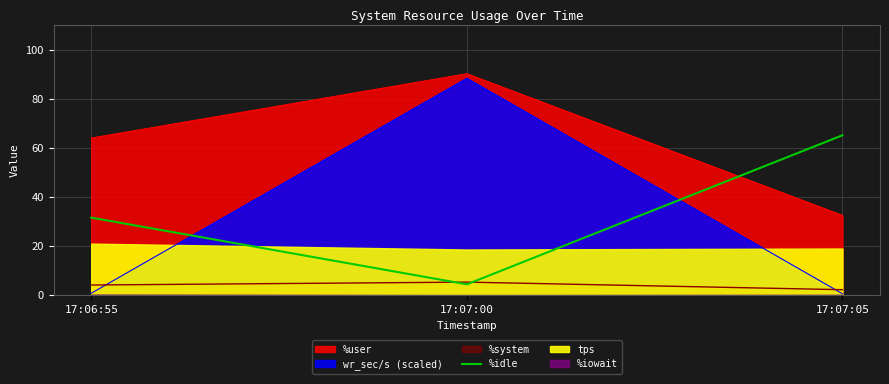

How many data points does each series have?

3